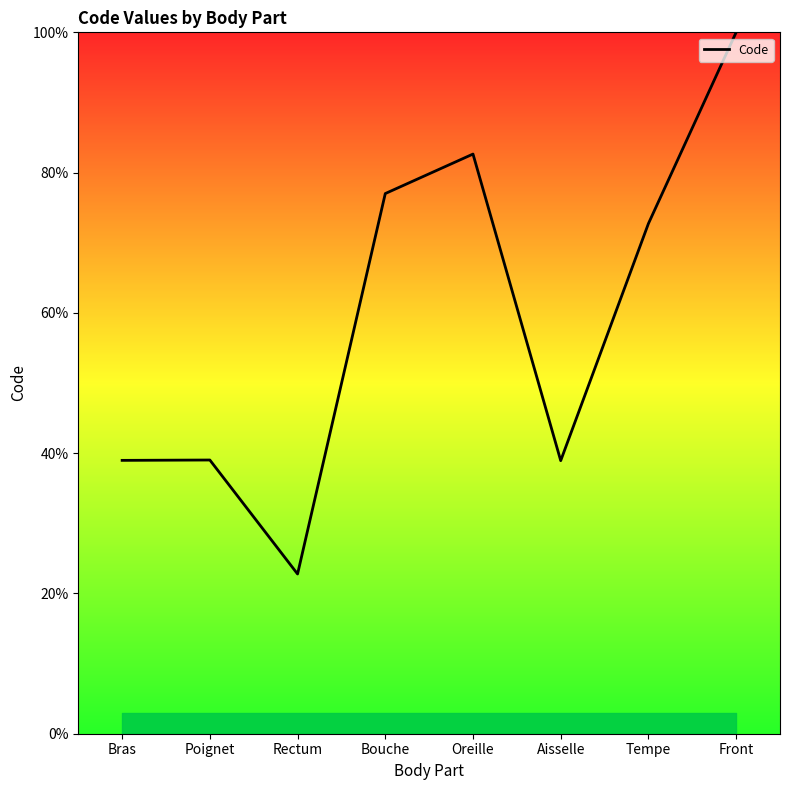

How many interior local valleys (lower than both neighbors) does the data have?

2